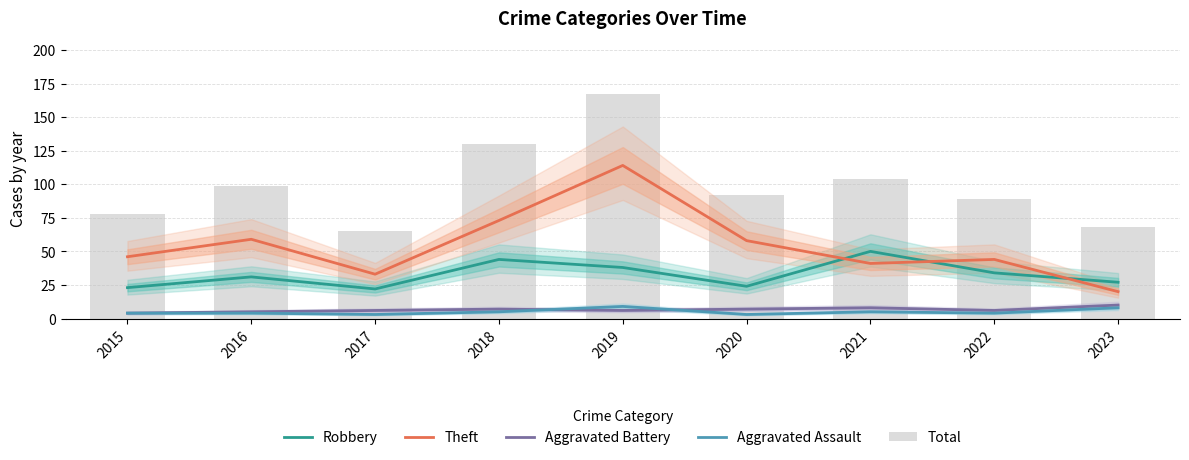

The value of Aggravated Battery at 2022 is 6. True or false?

True